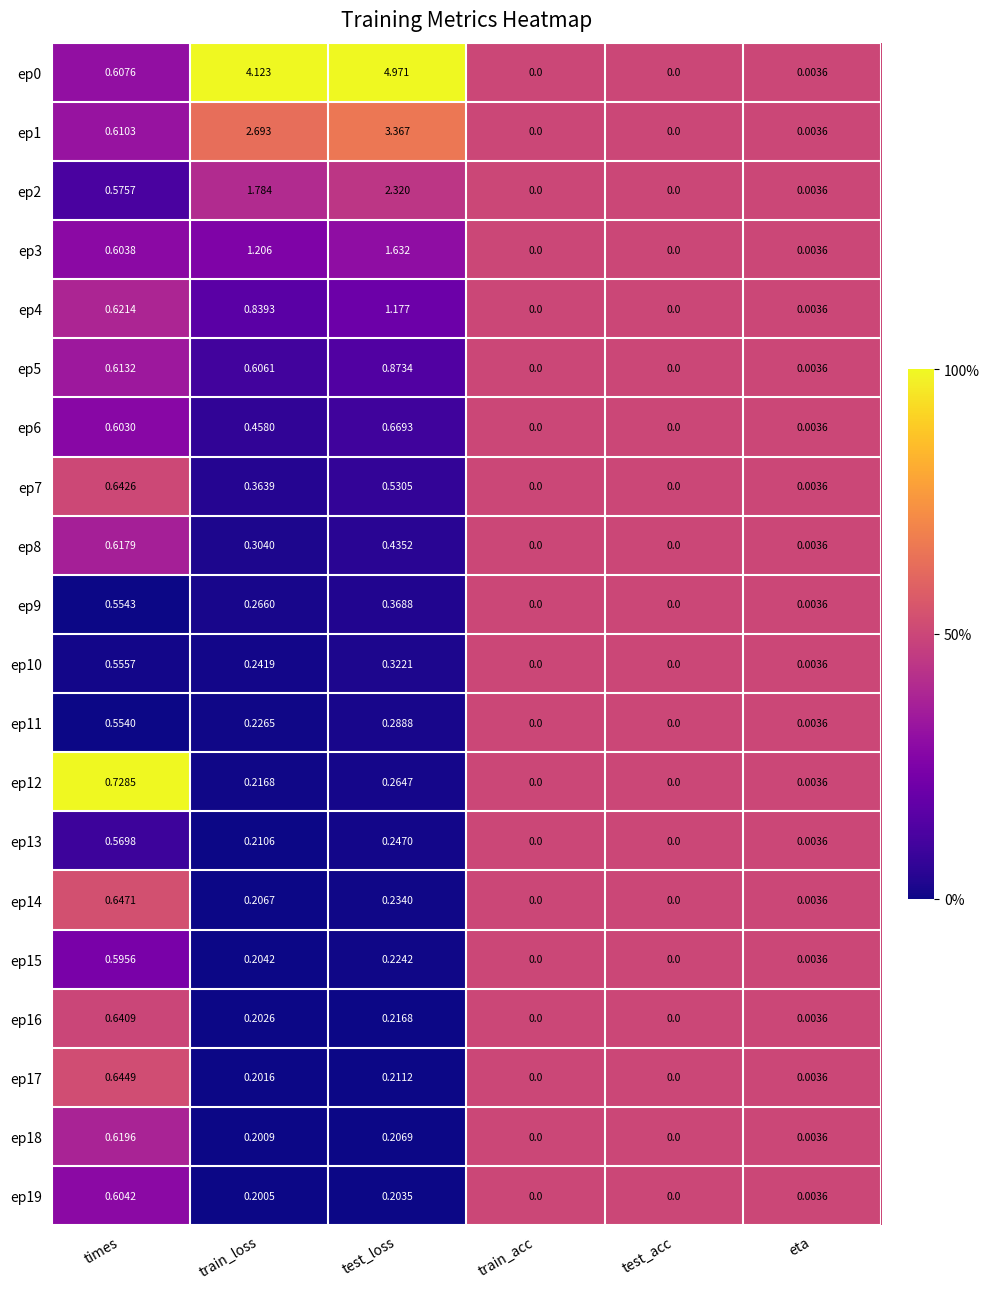

Which label corresponds to the largest value in the chart?

test_loss